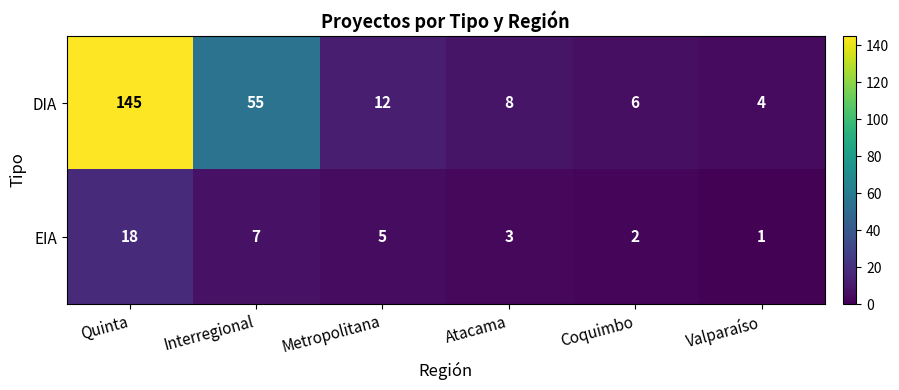

What is the difference between the DIA values at Atacama and Quinta?

137